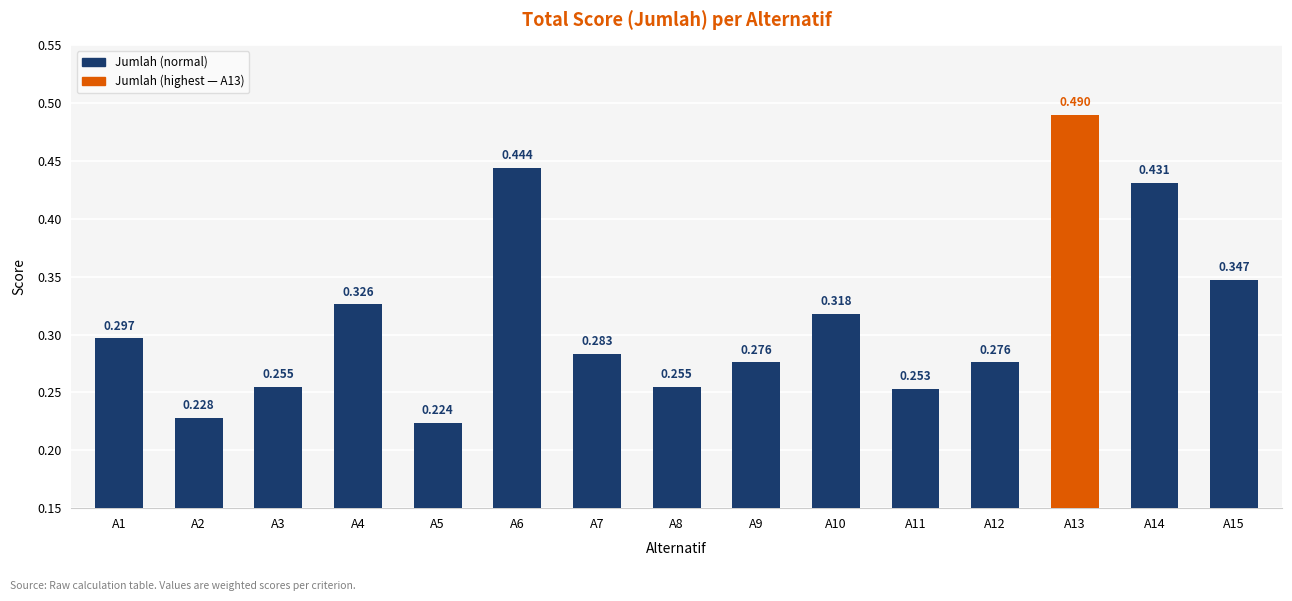

Reading left to right, transcribe all the data shown in this chart.

A1=0.3	A2=0.2	A3=0.3	A4=0.3	A5=0.2	A6=0.4	A7=0.3	A8=0.3	A9=0.3	A10=0.3	A11=0.3	A12=0.3	A13=0.5	A14=0.4	A15=0.3